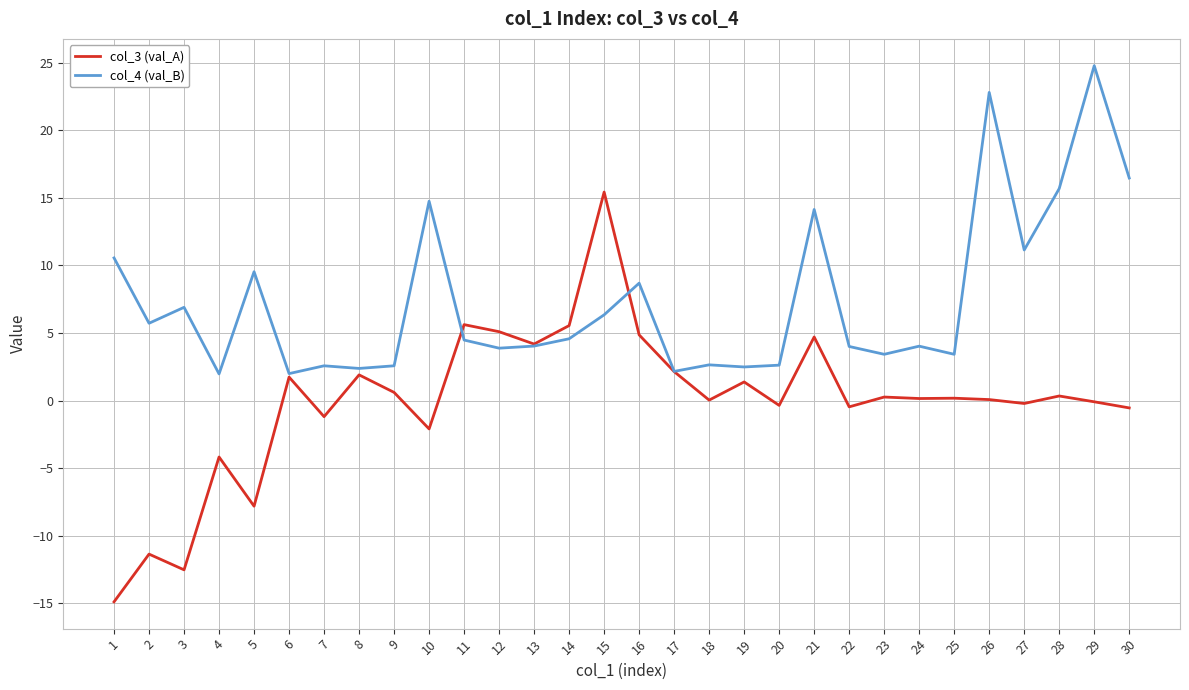

What is the sum of the col_4 (val_B) values at 10 and 3?

21.6